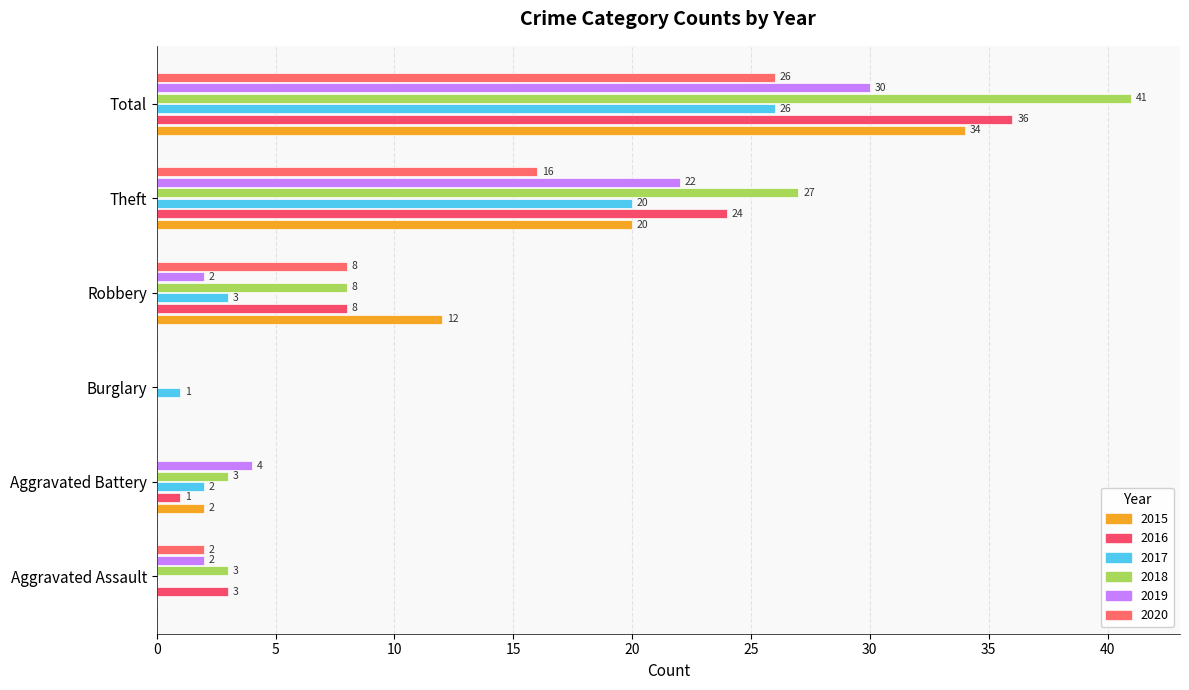

Which series has the largest total across all categories?

2018